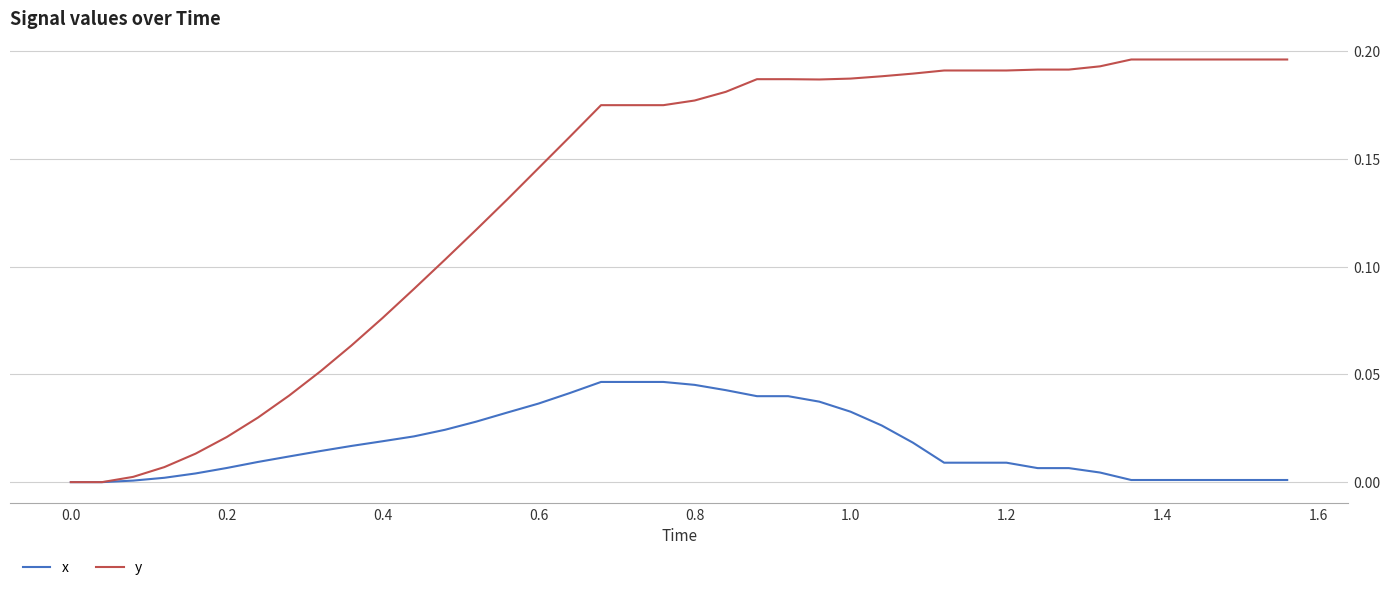

Which series has the largest total across all categories?

y